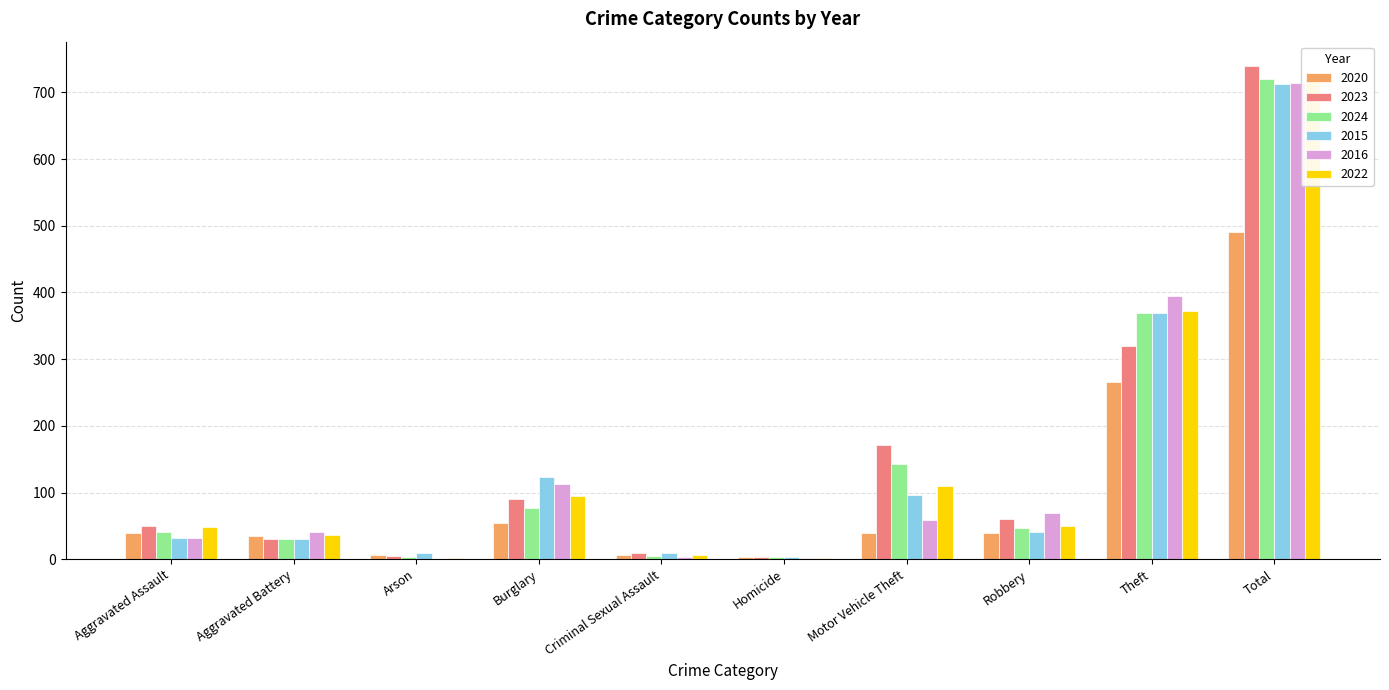

Which has a higher value, Burglary or Total?

Total